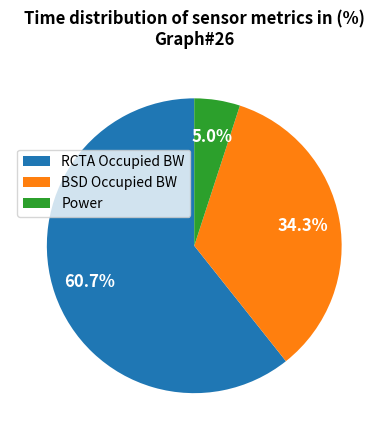

To the nearest percent, what is the average slice percentage?

33%